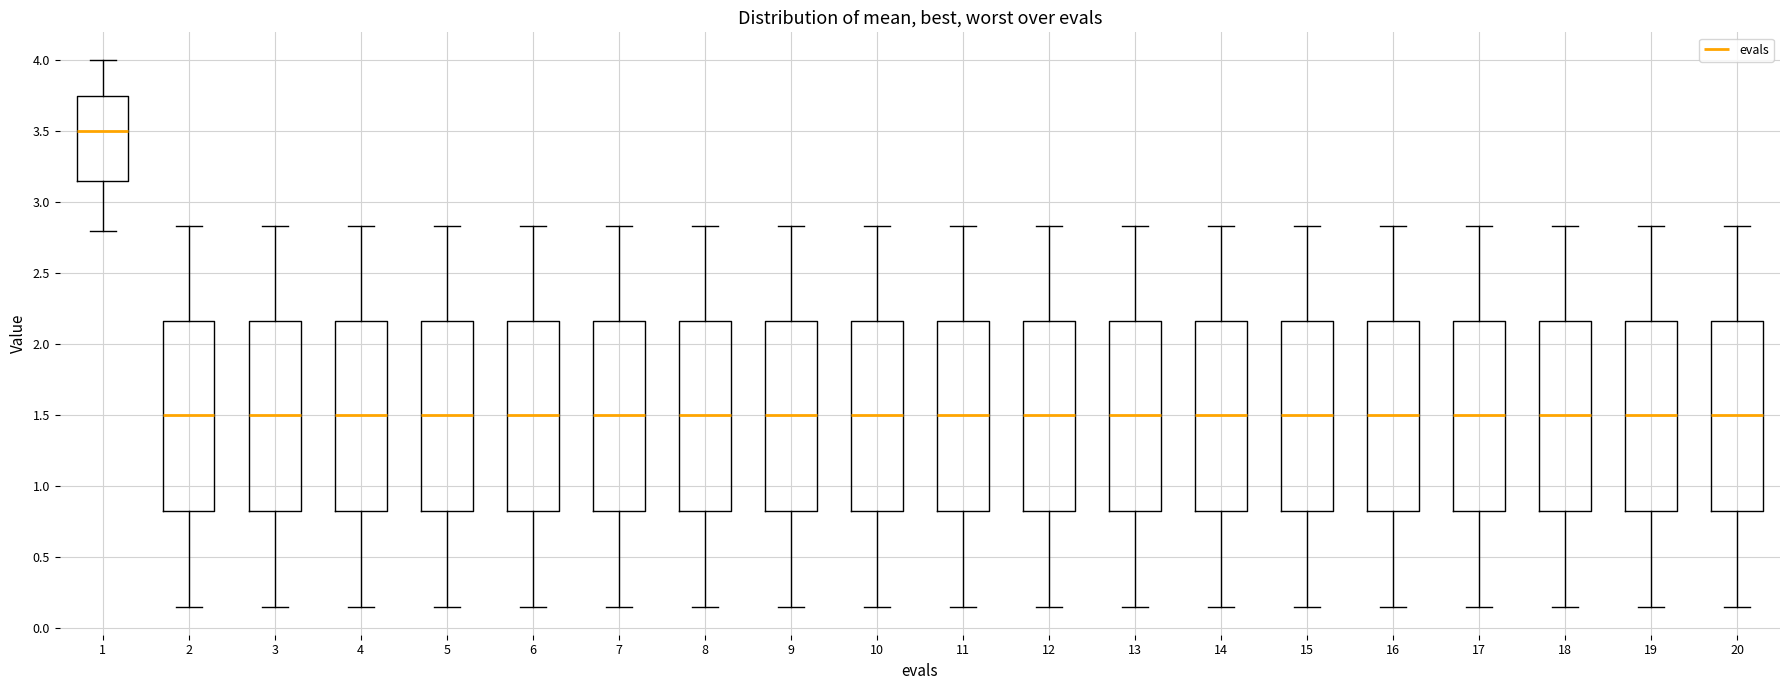

Reading left to right, read every box against the y-axis: the position of its median line, the range the box covers, and the ends of its whiskers. The values are not printed on the chart, so give them approximately, as read against the axis.

1: median 3.50, box 3.15 to 3.75, whiskers 2.80 to 4.00
2: median 1.50, box 0.80 to 2.15, whiskers 0.15 to 2.85
3: median 1.50, box 0.80 to 2.15, whiskers 0.15 to 2.85
4: median 1.50, box 0.80 to 2.15, whiskers 0.15 to 2.85
5: median 1.50, box 0.80 to 2.15, whiskers 0.15 to 2.85
6: median 1.50, box 0.80 to 2.15, whiskers 0.15 to 2.85
7: median 1.50, box 0.80 to 2.15, whiskers 0.15 to 2.85
8: median 1.50, box 0.80 to 2.15, whiskers 0.15 to 2.85
9: median 1.50, box 0.80 to 2.15, whiskers 0.15 to 2.85
10: median 1.50, box 0.80 to 2.15, whiskers 0.15 to 2.85
11: median 1.50, box 0.80 to 2.15, whiskers 0.15 to 2.85
12: median 1.50, box 0.80 to 2.15, whiskers 0.15 to 2.85
13: median 1.50, box 0.80 to 2.15, whiskers 0.15 to 2.85
14: median 1.50, box 0.80 to 2.15, whiskers 0.15 to 2.85
15: median 1.50, box 0.80 to 2.15, whiskers 0.15 to 2.85
16: median 1.50, box 0.80 to 2.15, whiskers 0.15 to 2.85
17: median 1.50, box 0.80 to 2.15, whiskers 0.15 to 2.85
18: median 1.50, box 0.80 to 2.15, whiskers 0.15 to 2.85
19: median 1.50, box 0.80 to 2.15, whiskers 0.15 to 2.85
20: median 1.50, box 0.80 to 2.15, whiskers 0.15 to 2.85